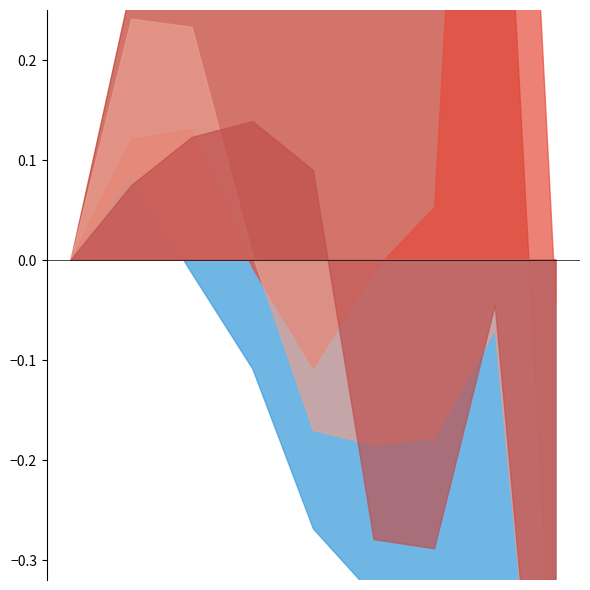

At which category does Burglary reach its first local valley?

2021